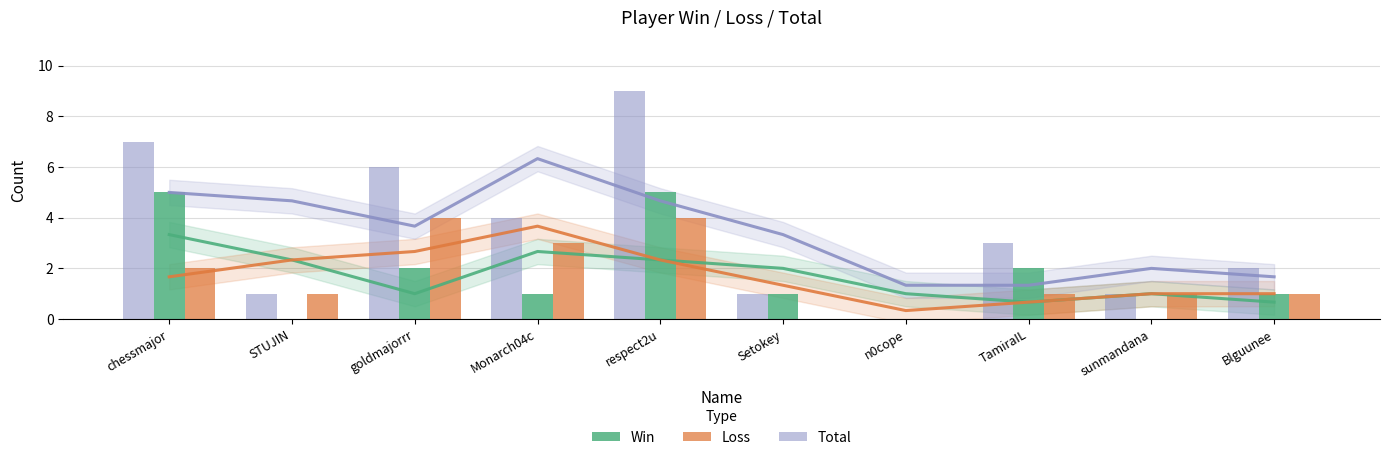

What is the total value across all series at respect2u?

18